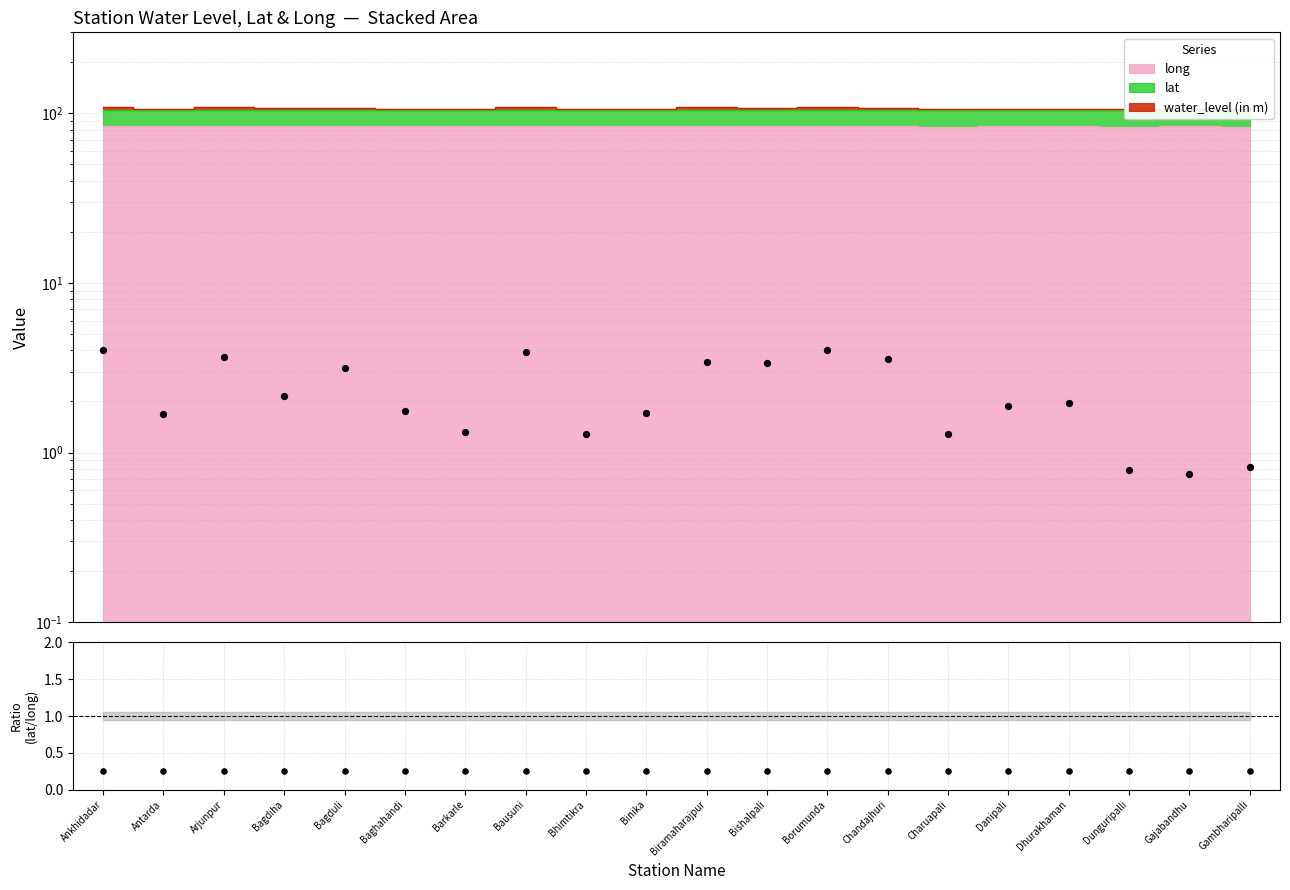

Which series has the largest Y range (max minus min)?

water_level (in m)